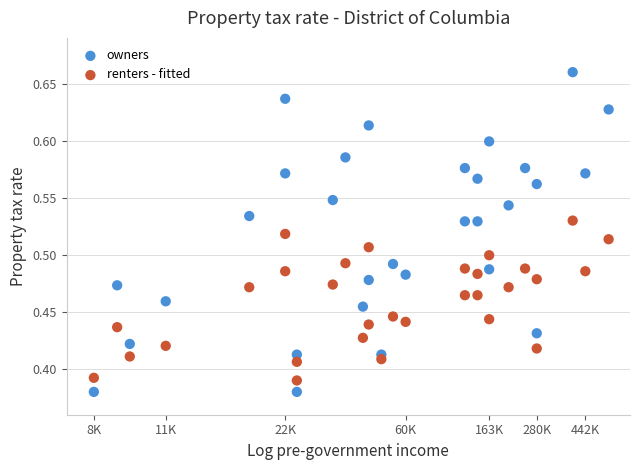

Across all data points, what is the range of Y values (max minus min)?

0.3